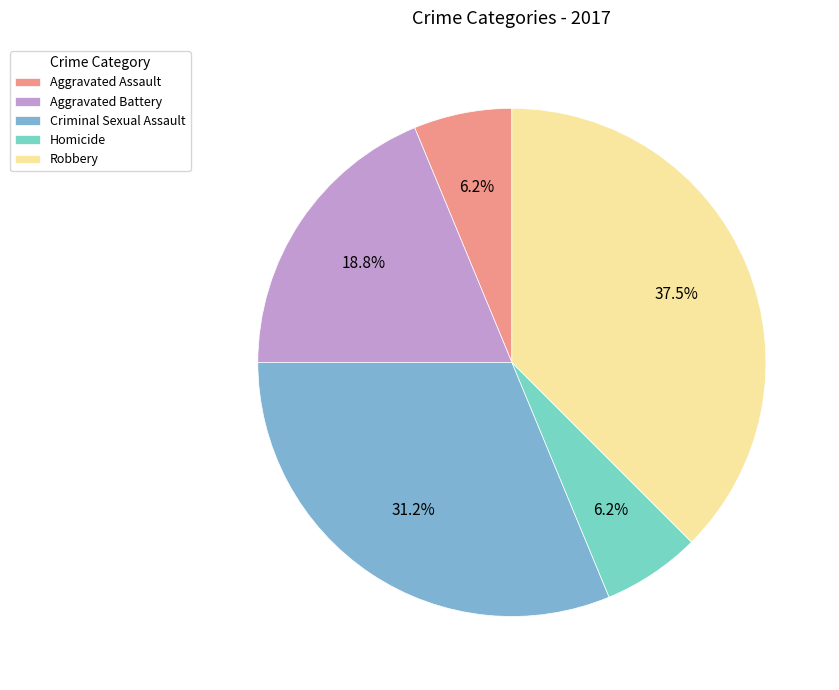

Which slice is the largest?

Robbery